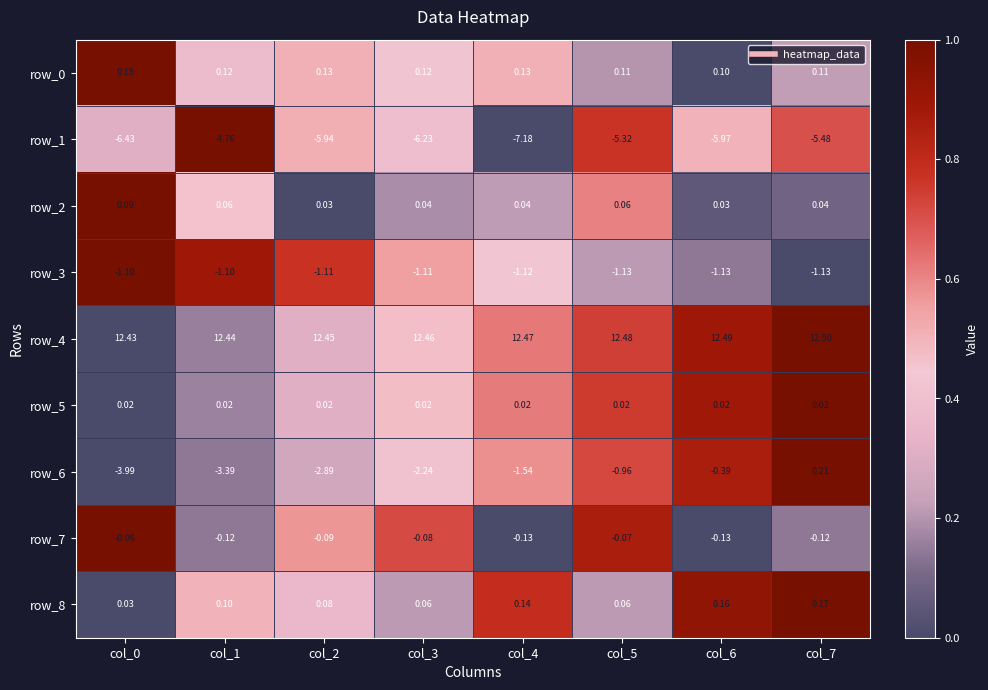

Between col_1 and col_3, which is larger?

col_3